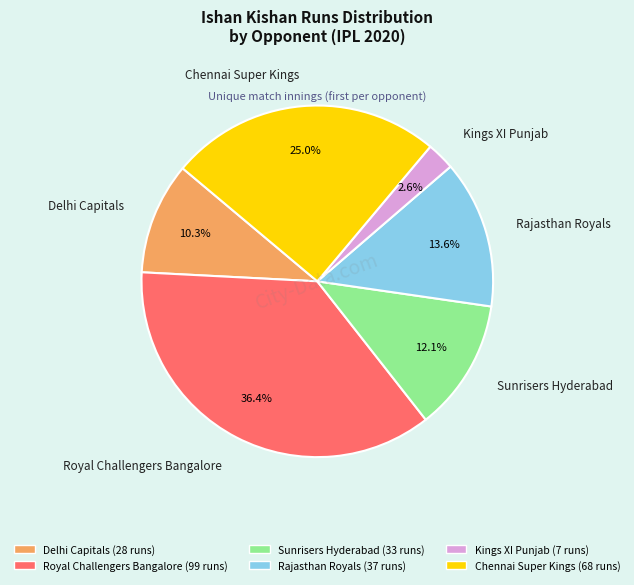

Rank the categories by value from lowest to highest.

Kings XI Punjab, Delhi Capitals, Sunrisers Hyderabad, Rajasthan Royals, Chennai Super Kings, Royal Challengers Bangalore